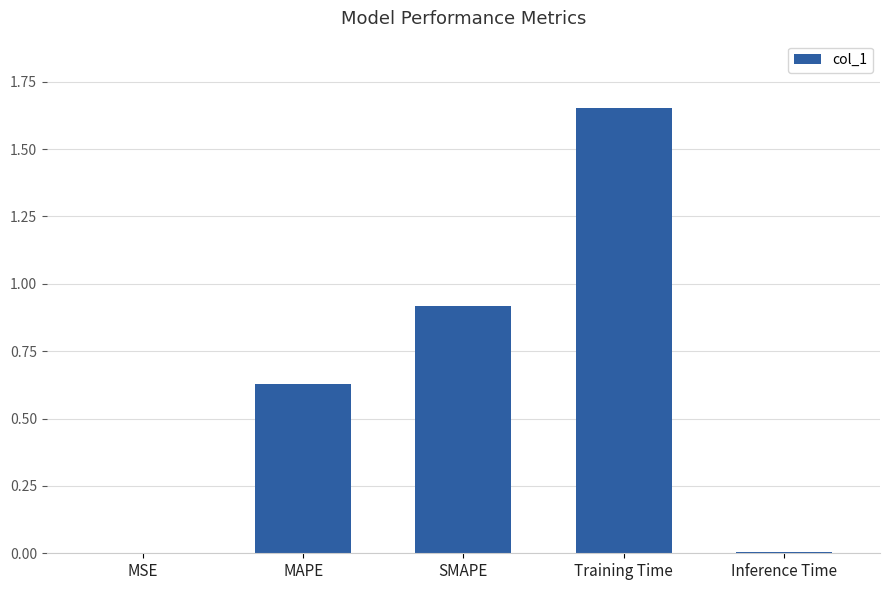

Which category has the highest value across all series?

Training Time